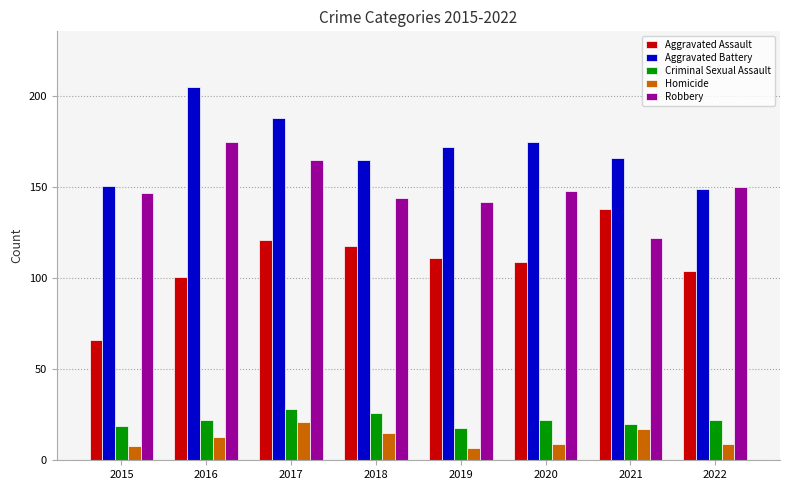

Is it true that Homicide equals 21 at 2017?

True